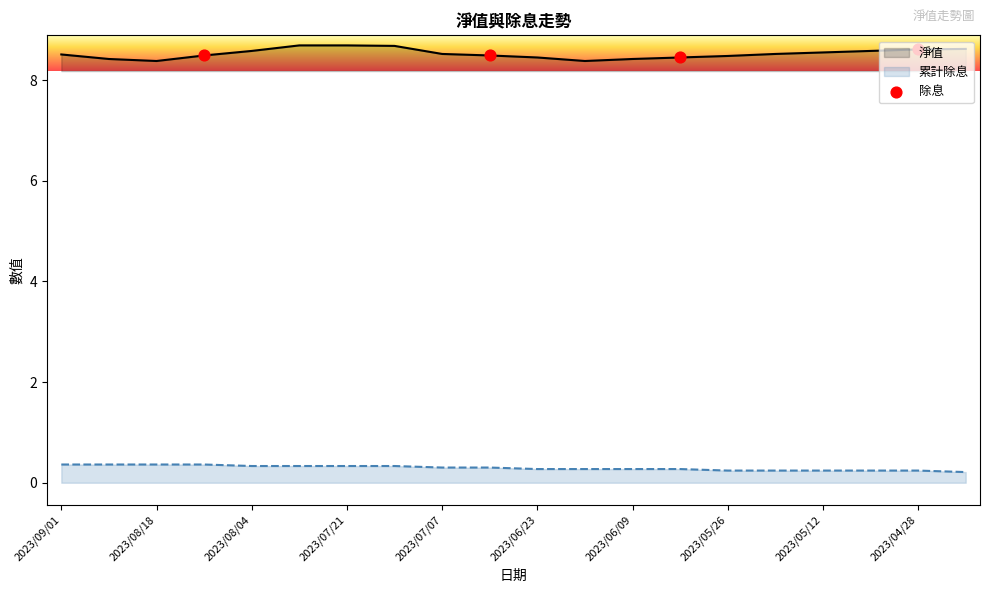

At how many categories does at least one series exceed 3?

20